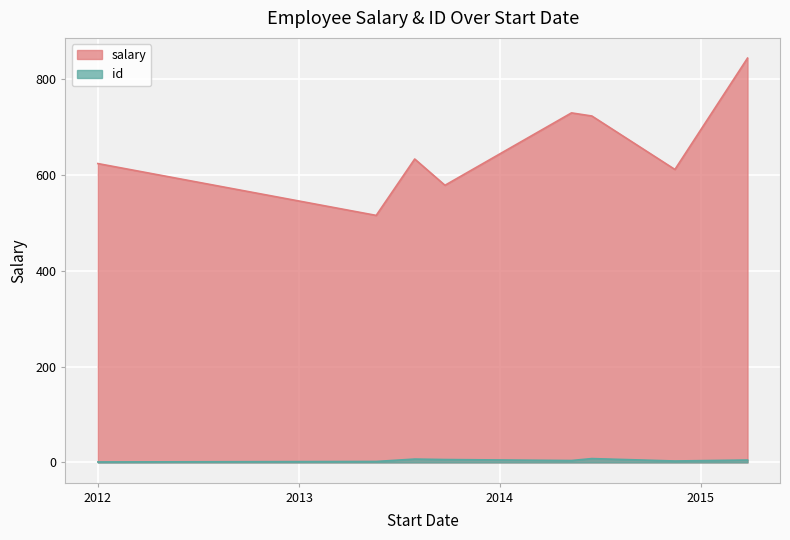

What is the spread (max minus min) of values at 7/30/2013?

625.8